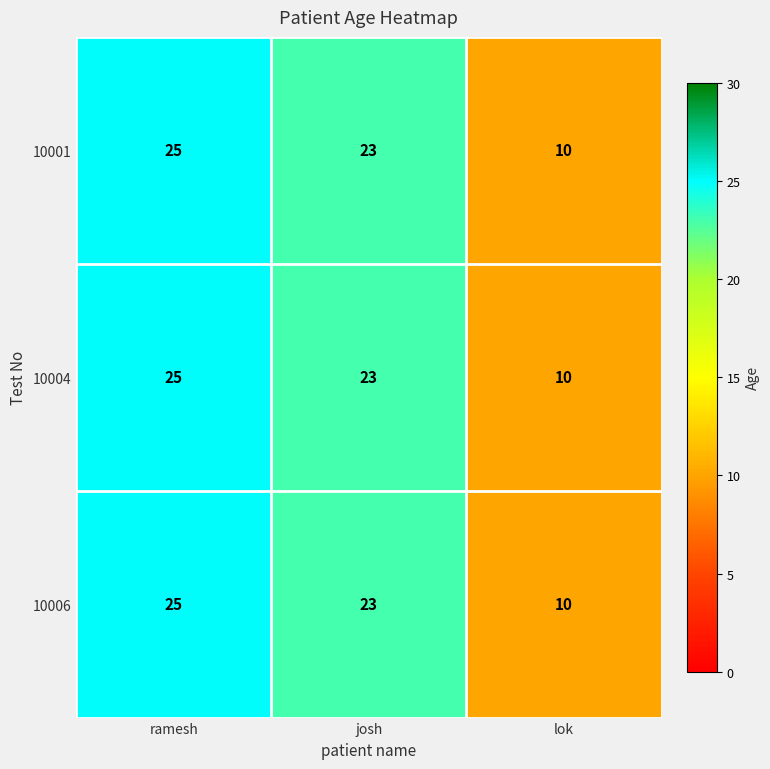

Where is 10006 nearest to the value 17?

josh